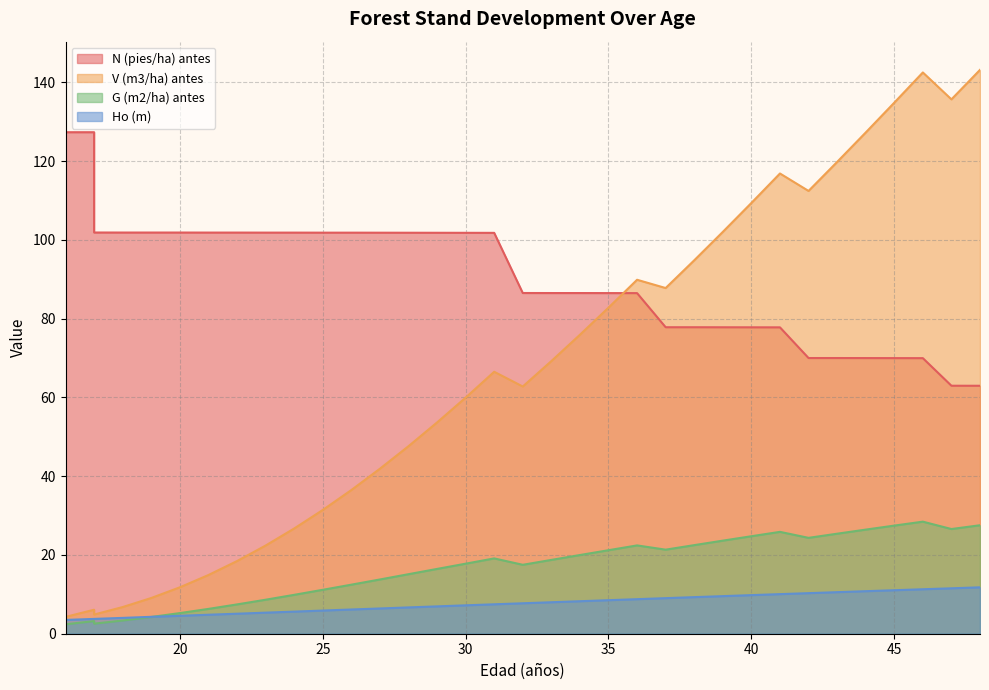

Rank the series at 33 from lowest to highest value.

Ho (m), G (m2/ha) antes, V (m3/ha) antes, N (pies/ha) antes